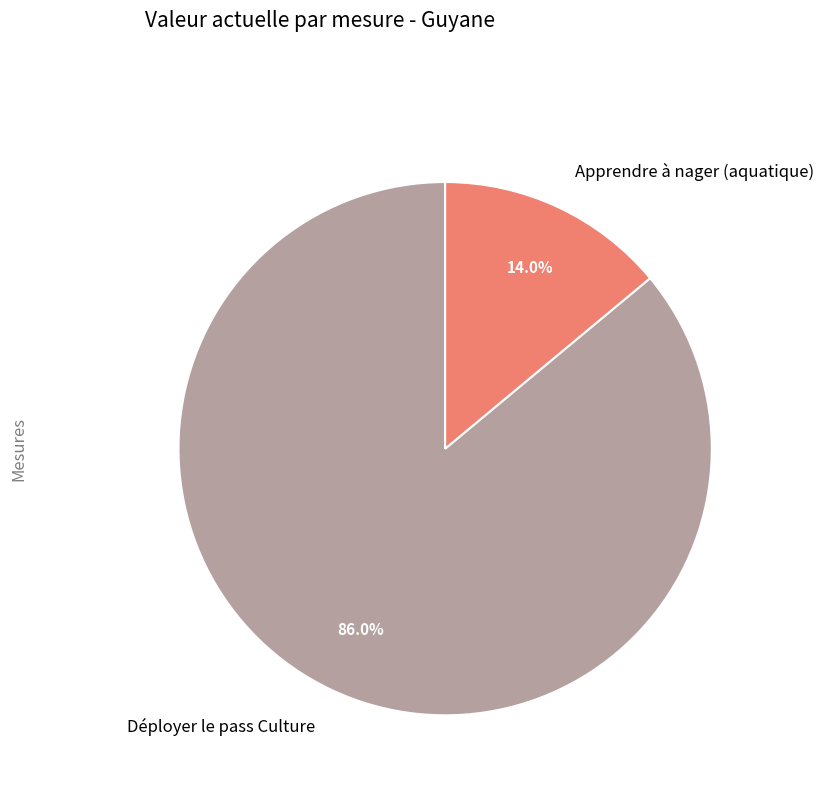

The Déployer le pass Culture slice represents 86% of the pie. True or false?

True